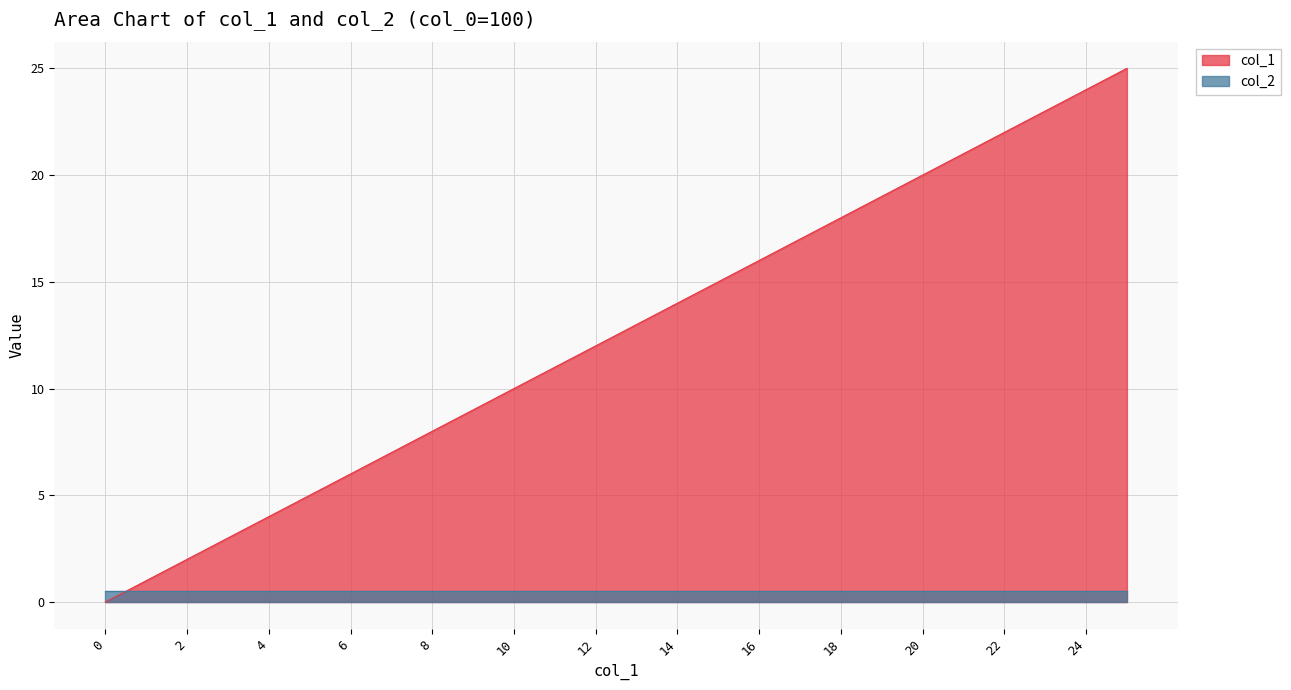

What is the value of the 25th point from the left?

24